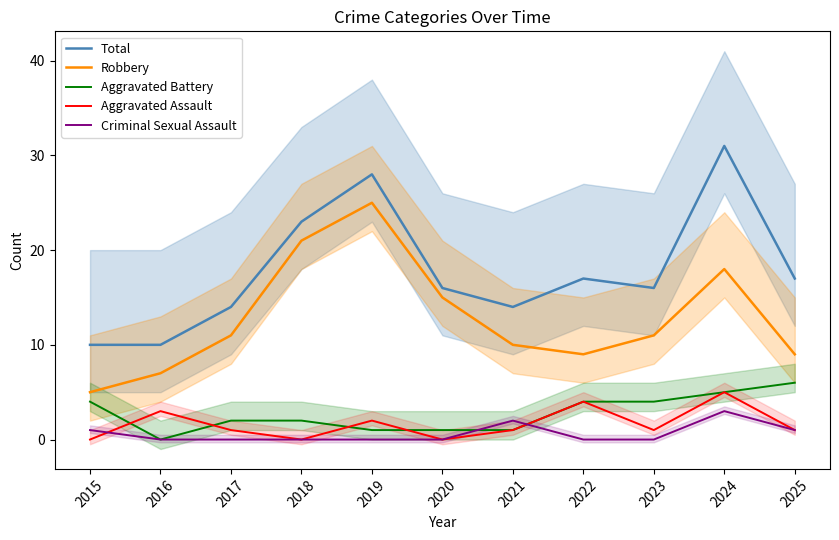

How many intersections are there between Criminal Sexual Assault and Aggravated Assault?

2